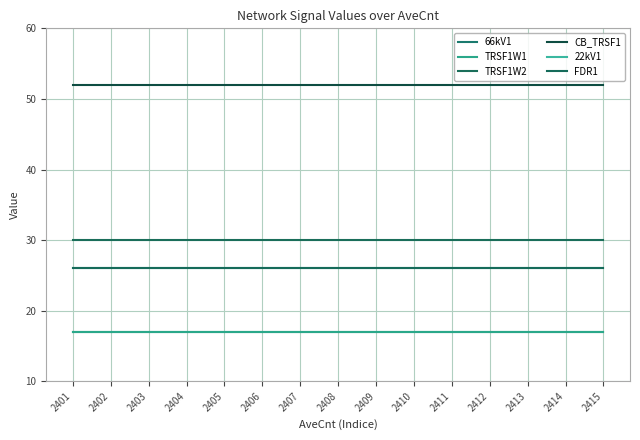

The value of FDR1 at 2414 is 14. True or false?

False